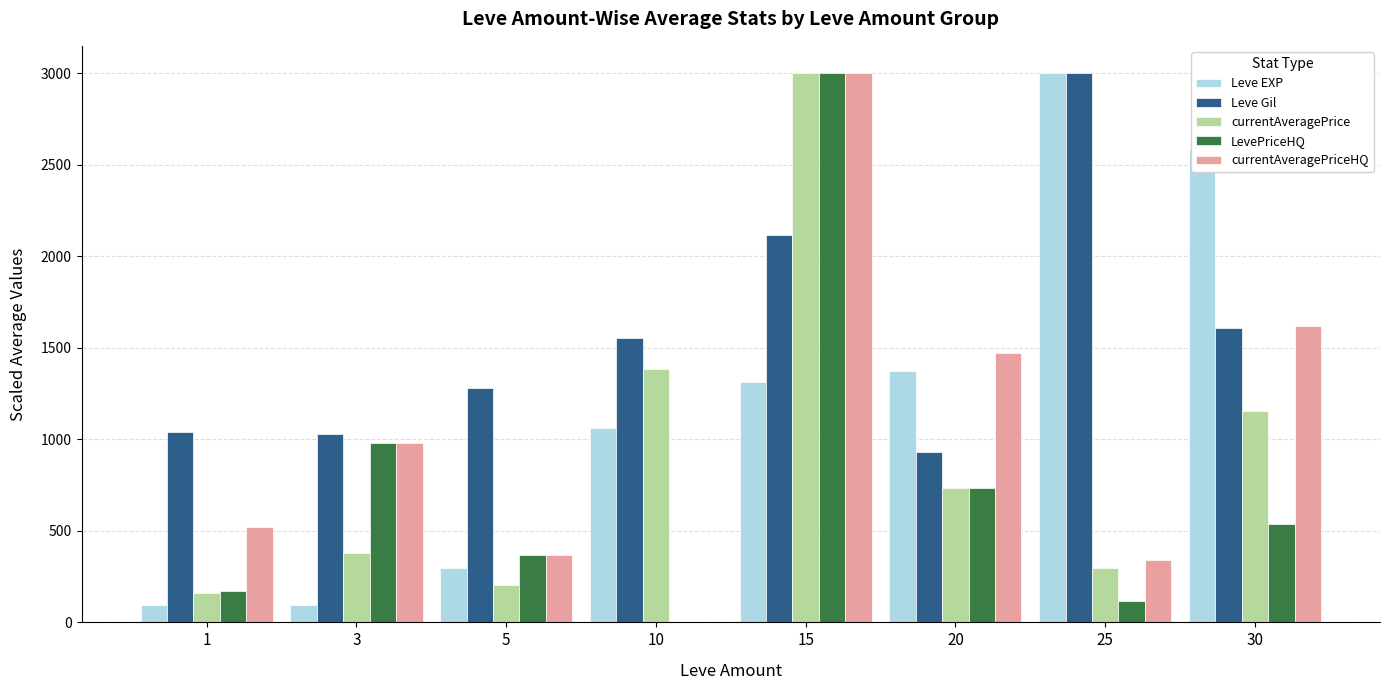

What is the maximum value for currentAveragePrice?

3000.0